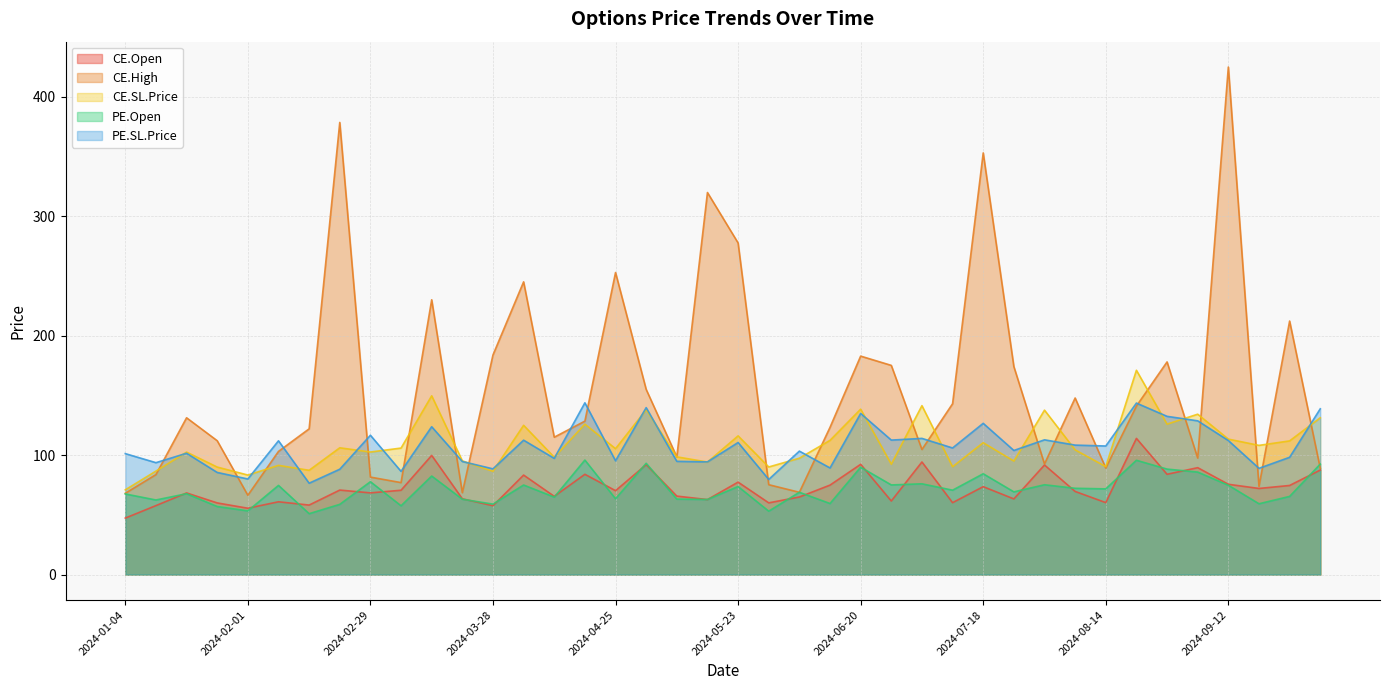

What position from the right is 2024-03-14?

30